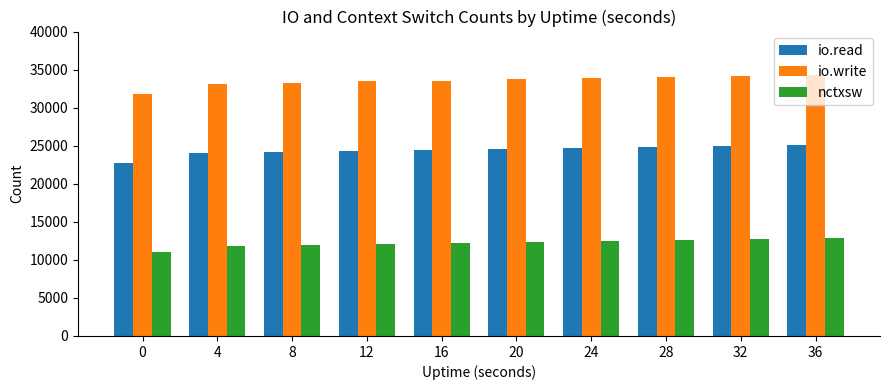

Which series has the largest range (max minus min)?

io.write